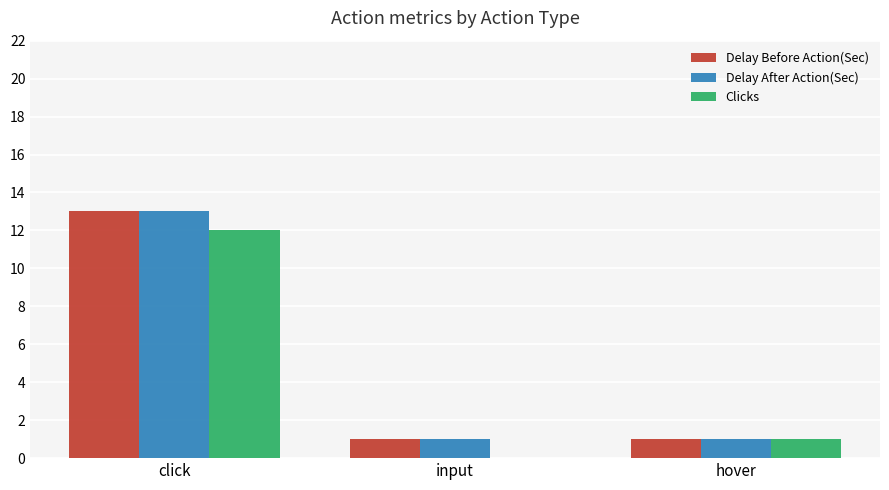

The Clicks series shows 8 at input. True or false?

False